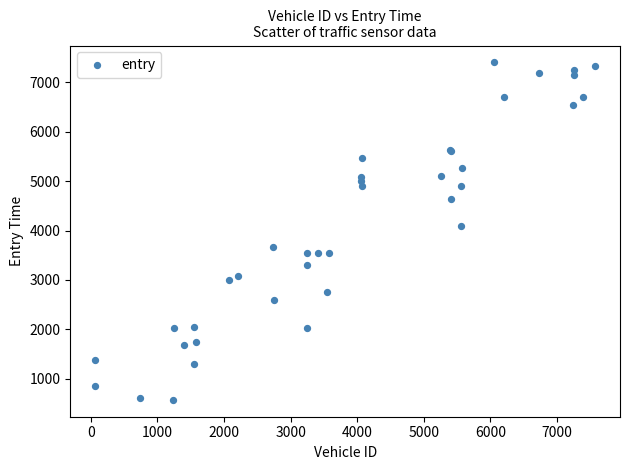

What Y value in the scatter plot is closest to 3988?

4086.2